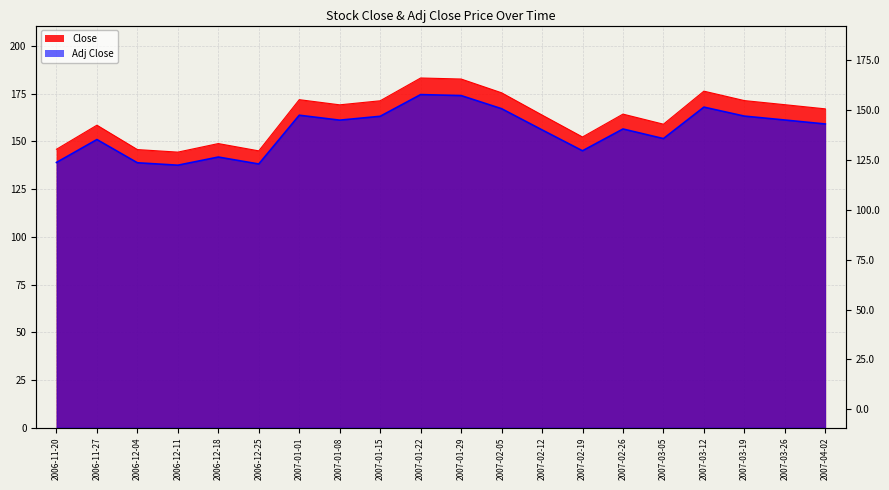

Reading left to right, extract all data points from this chart.

Close: 2006-11-20=145.9	2006-11-27=158.6	2006-12-04=145.8	2006-12-11=144.4	2006-12-18=148.9	2006-12-25=145.1	2007-01-01=171.9	2007-01-08=169.2	2007-01-15=171.4	2007-01-22=183.3	2007-01-29=182.8	2007-02-05=175.5	2007-02-12=163.9	2007-02-19=152.4	2007-02-26=164.4	2007-03-05=159.1	2007-03-12=176.4	2007-03-19=171.4	2007-03-26=169.3	2007-04-02=167.1
Adj Close: 2006-11-20=139.0	2006-11-27=151.0	2006-12-04=138.8	2006-12-11=137.6	2006-12-18=141.8	2006-12-25=138.2	2007-01-01=163.8	2007-01-08=161.2	2007-01-15=163.2	2007-01-22=174.6	2007-01-29=174.1	2007-02-05=167.2	2007-02-12=156.1	2007-02-19=145.1	2007-02-26=156.6	2007-03-05=151.5	2007-03-12=168.0	2007-03-19=163.3	2007-03-26=161.3	2007-04-02=159.2